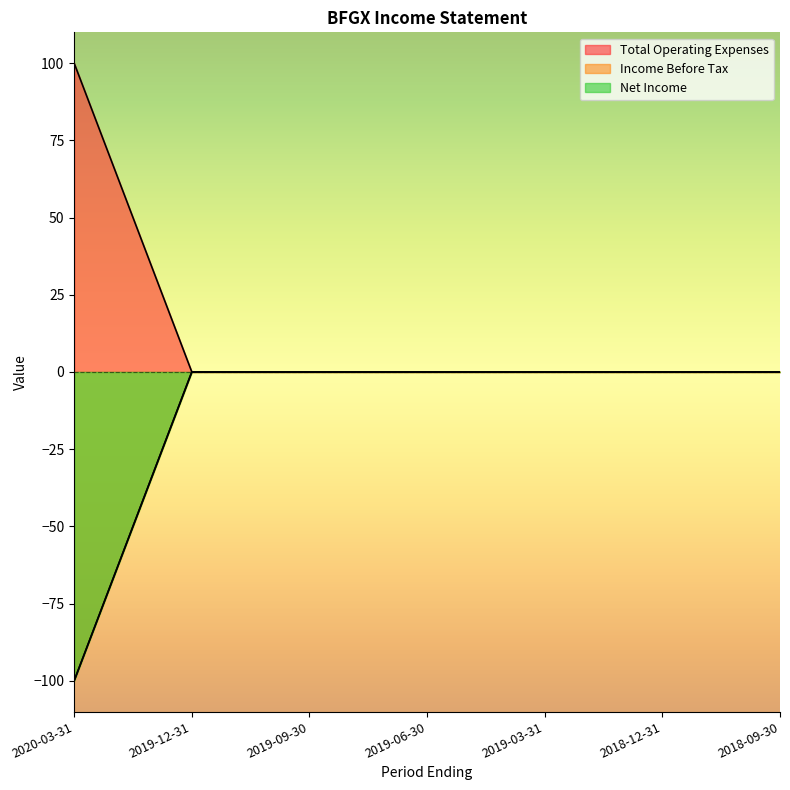

Does the chart display data point markers on the line(s)?

No